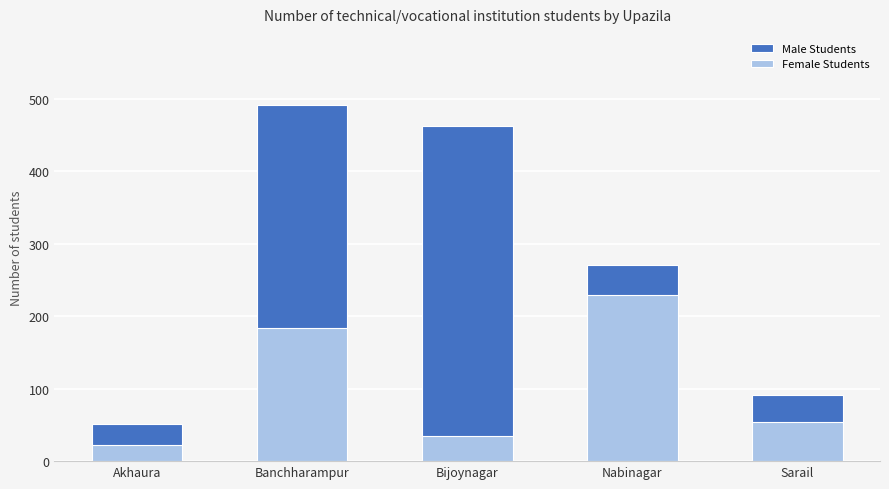

Reading right to left, transcribe all the data shown in this chart.

Male Students: Sarail=91	Nabinagar=271	Bijoynagar=462	Banchharampur=491	Akhaura=51
Female Students: Sarail=54	Nabinagar=229	Bijoynagar=34	Banchharampur=183	Akhaura=22